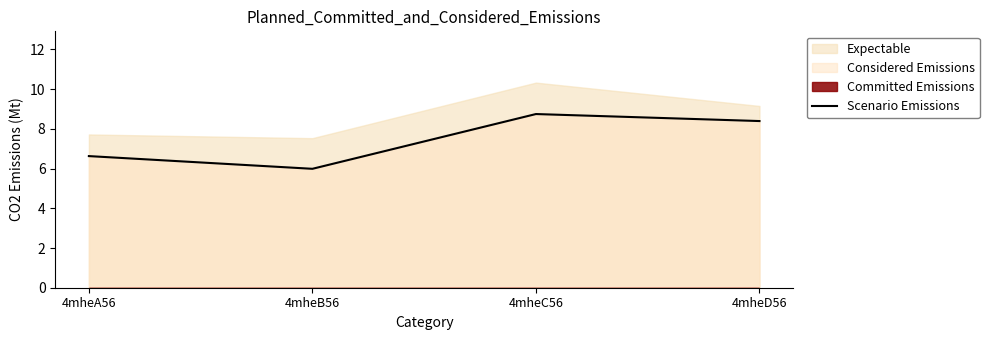

What is the label of the 3rd point from the right?

4mheB56